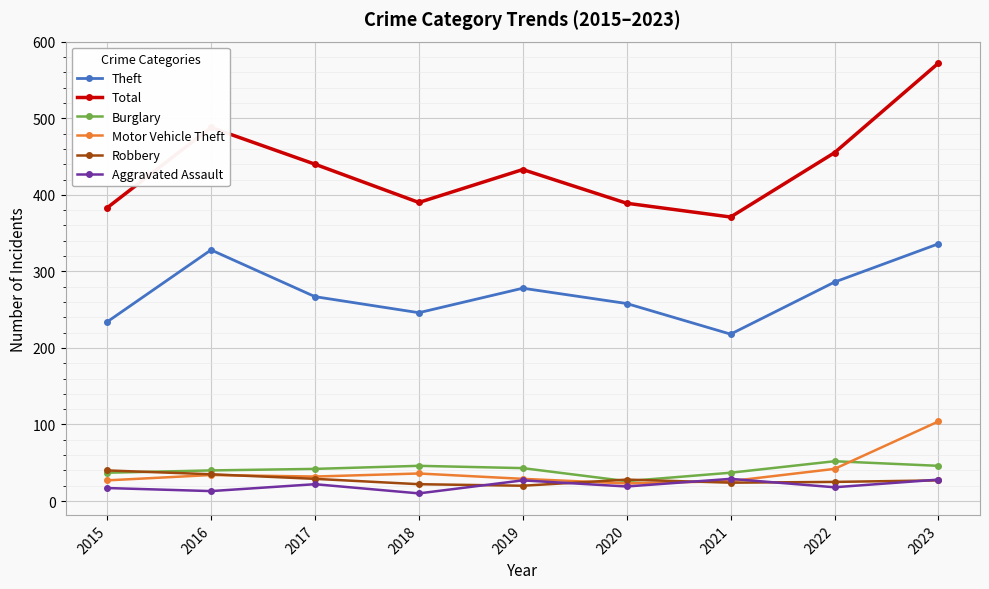

What is the value of the Aggravated Assault point at the 3rd from the left?

22